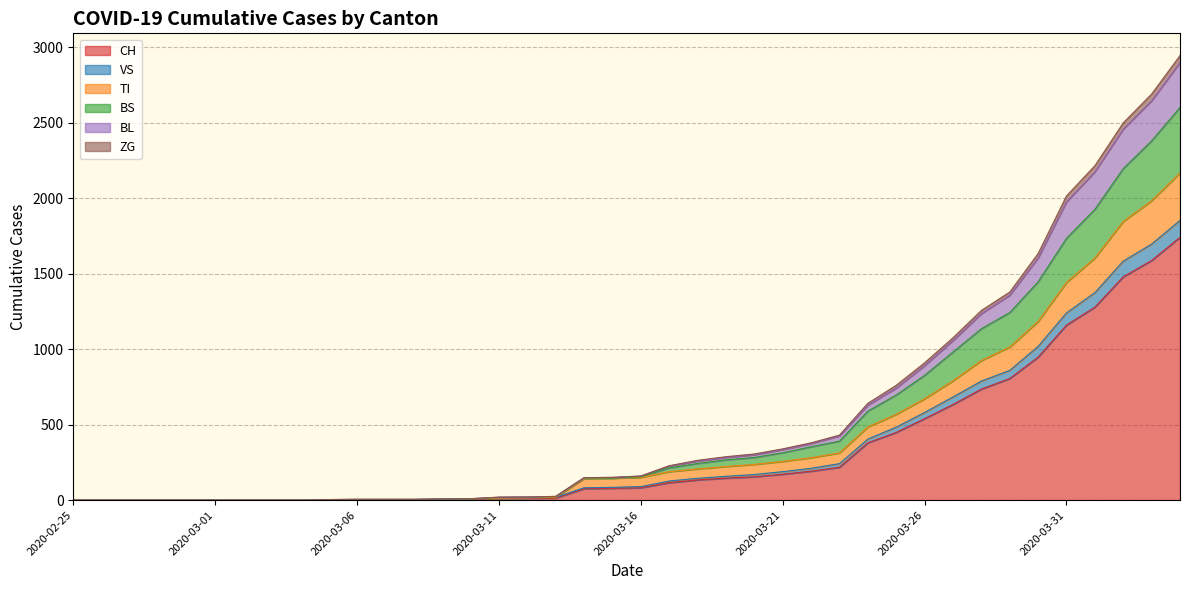

What are all the series names shown in the legend?

CH, VS, TI, BS, BL, ZG